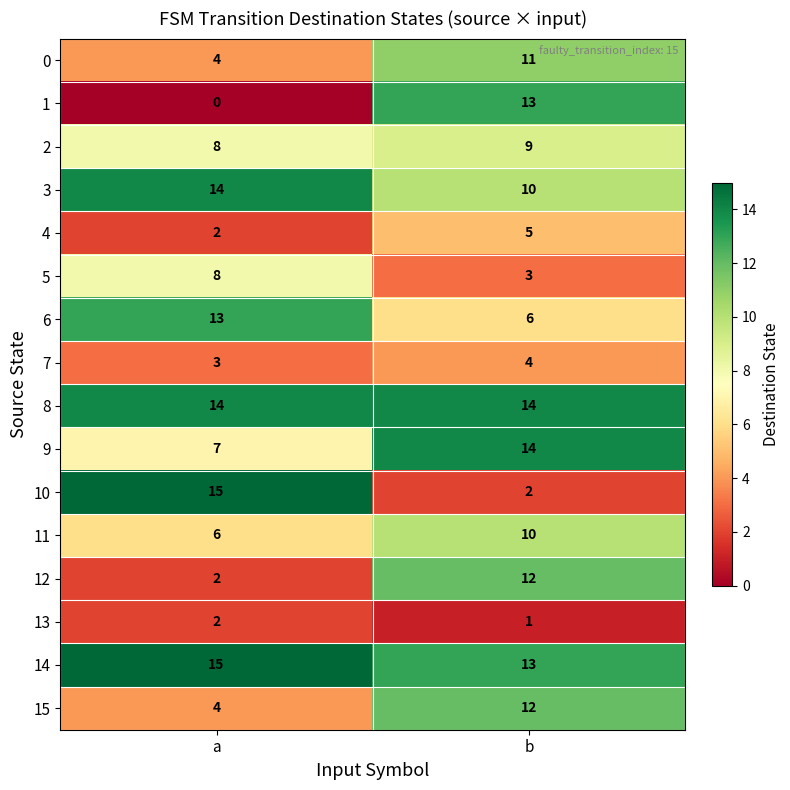

At which category does the chart reach its peak across all series?

a